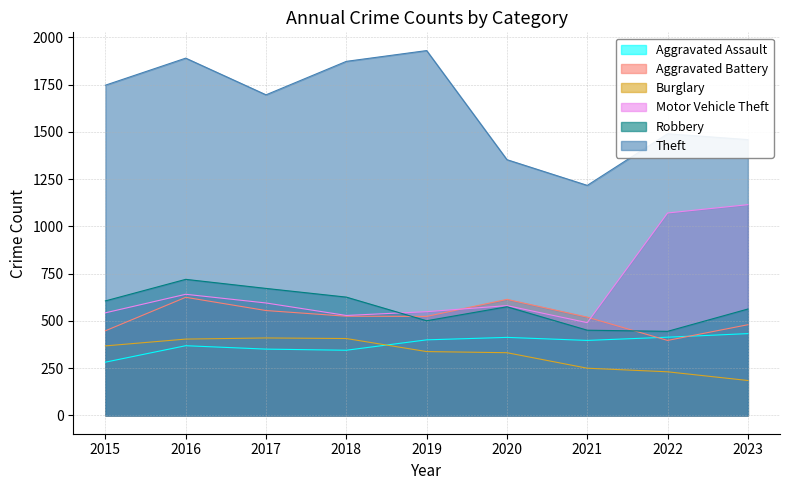

At which category does Aggravated Battery reach its first local peak?

2016